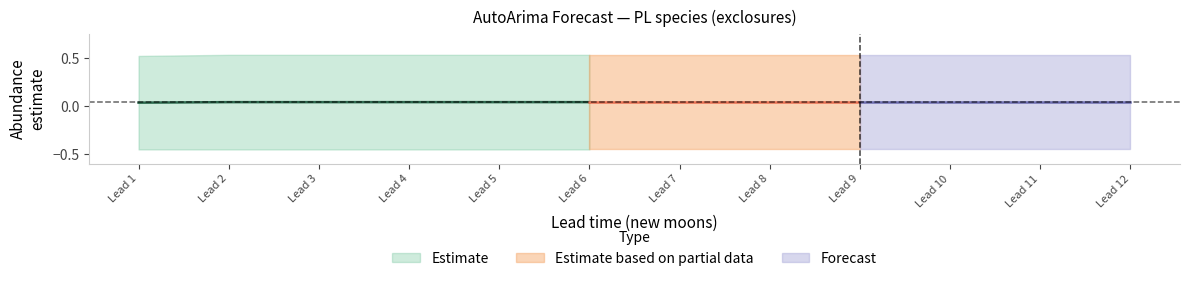

At which label does upper_pi reach its peak?

2